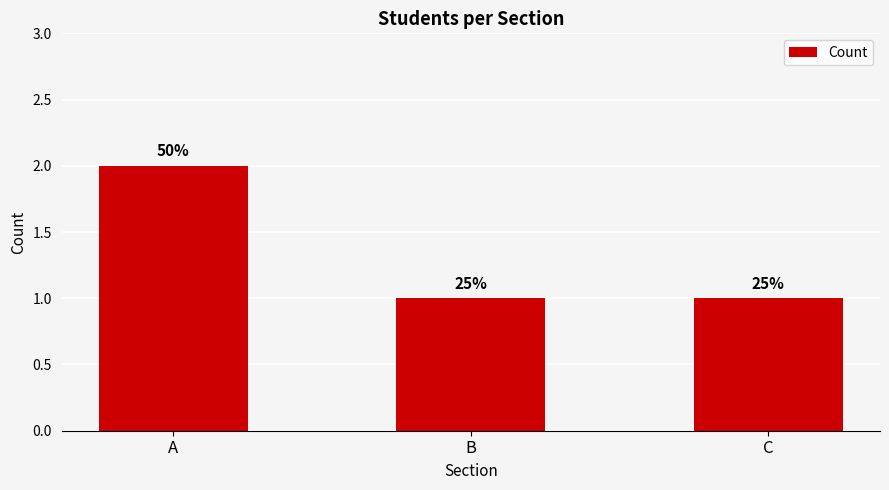

List the labels in order of value, largest first.

A, B, C